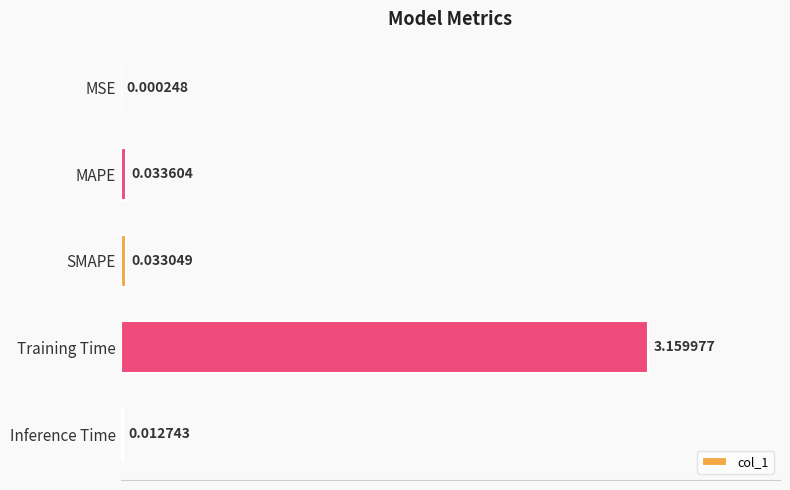

Between Inference Time and Training Time, which is larger?

Training Time